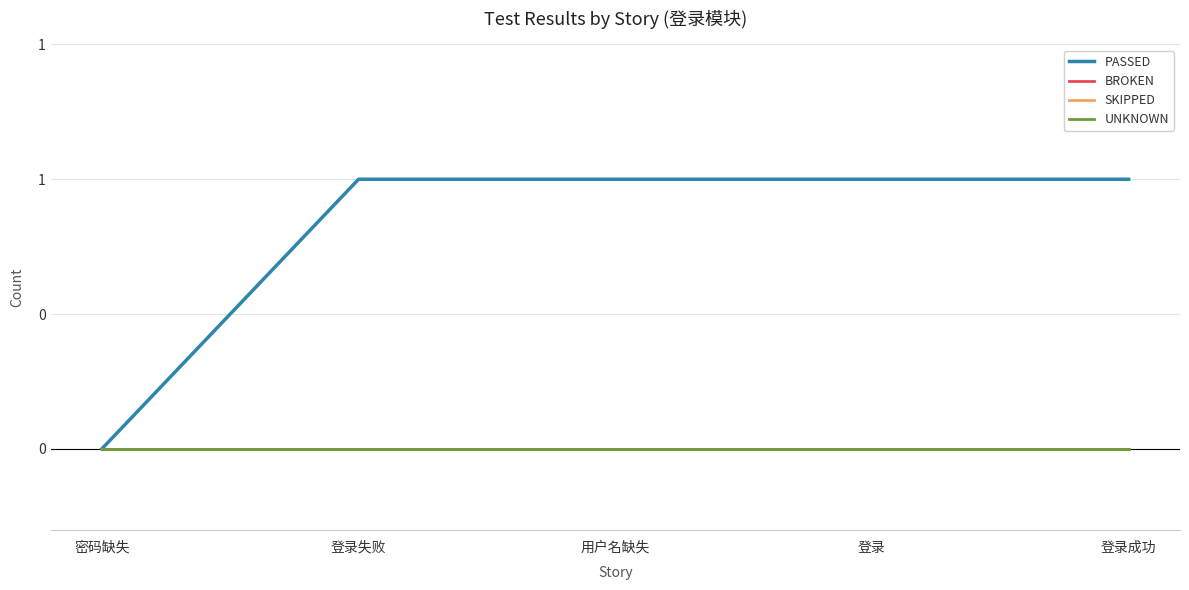

What are all the series names shown in the legend?

PASSED, BROKEN, SKIPPED, UNKNOWN